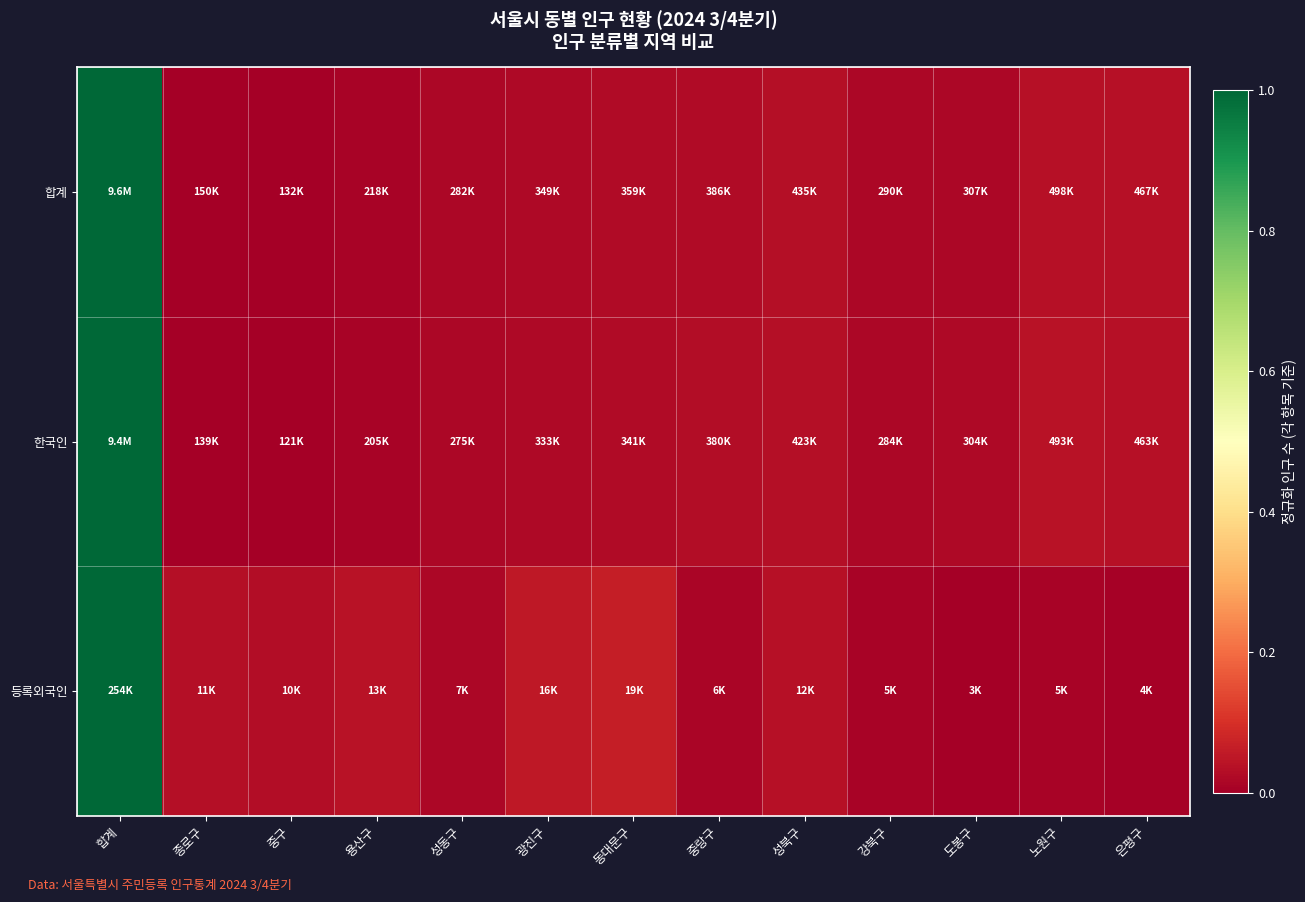

Reading left to right, extract all data points from this chart.

합계: 합계=1.0	종로구=0.0	중구=0.0	용산구=0.0	성동구=0.0	광진구=0.0	동대문구=0.0	중랑구=0.0	성북구=0.0	강북구=0.0	도봉구=0.0	노원구=0.0	은평구=0.0
한국인: 합계=1.0	종로구=0.0	중구=0.0	용산구=0.0	성동구=0.0	광진구=0.0	동대문구=0.0	중랑구=0.0	성북구=0.0	강북구=0.0	도봉구=0.0	노원구=0.0	은평구=0.0
등록외국인: 합계=1.0	종로구=0.0	중구=0.0	용산구=0.0	성동구=0.0	광진구=0.1	동대문구=0.1	중랑구=0.0	성북구=0.0	강북구=0.0	도봉구=0.0	노원구=0.0	은평구=0.0